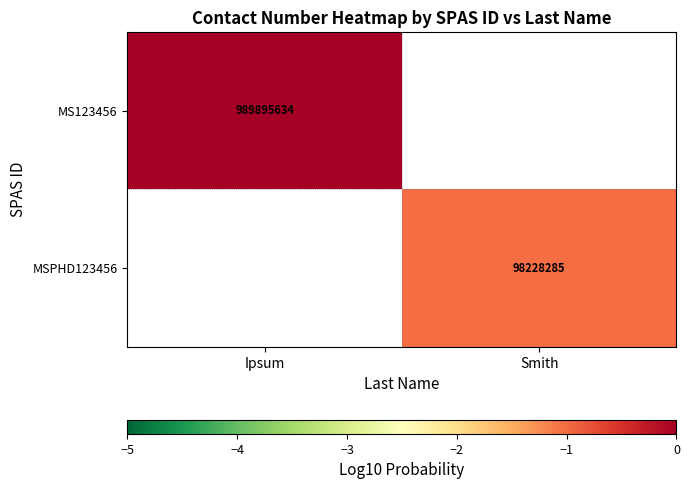

The MS123456 series shows 989895634 at Ipsum. True or false?

True